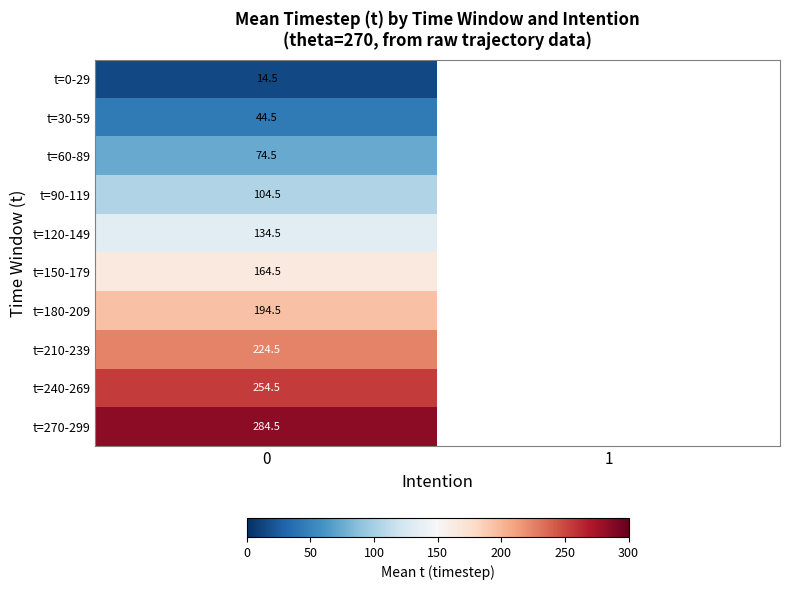

Rank the series at 0 from lowest to highest value.

t=0-29, t=30-59, t=60-89, t=90-119, t=120-149, t=150-179, t=180-209, t=210-239, t=240-269, t=270-299